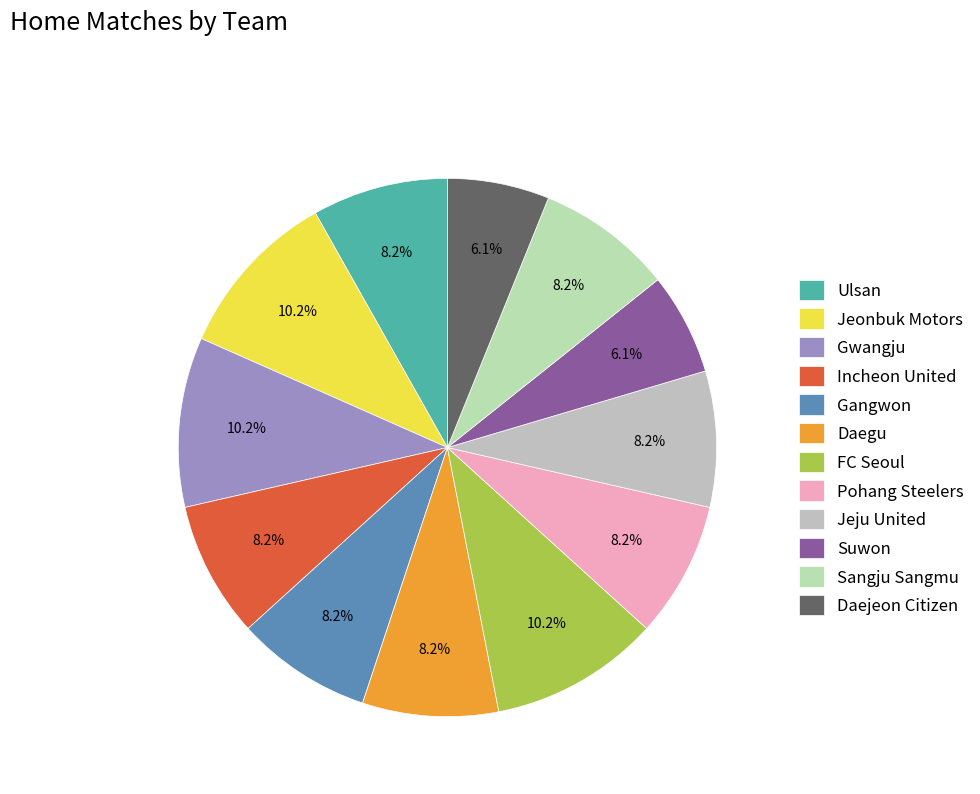

What is the largest slice in the pie chart?

Jeonbuk Motors